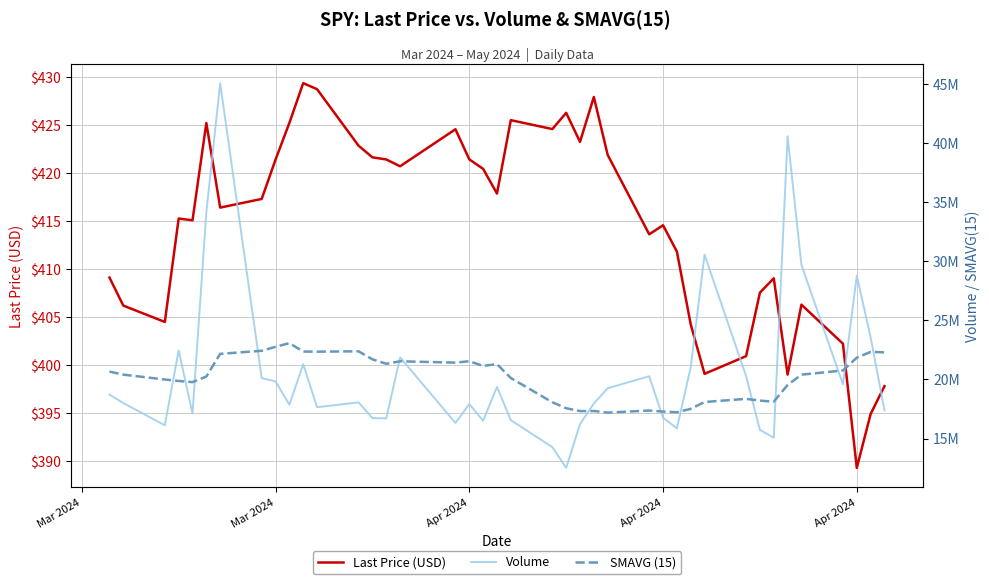

What is the minimum value for Volume?

12512289.0